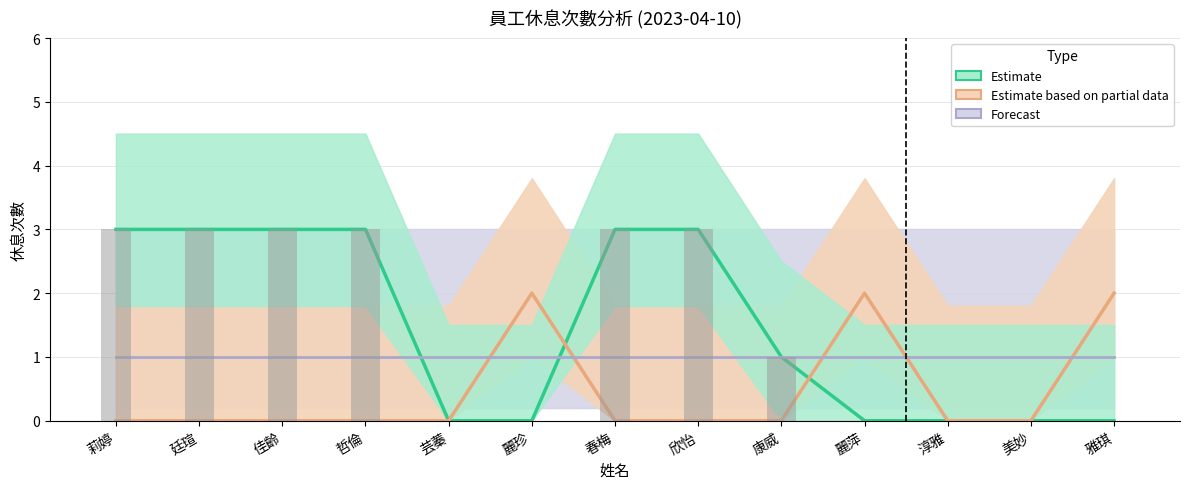

How many data points in Estimate are above 1?

6